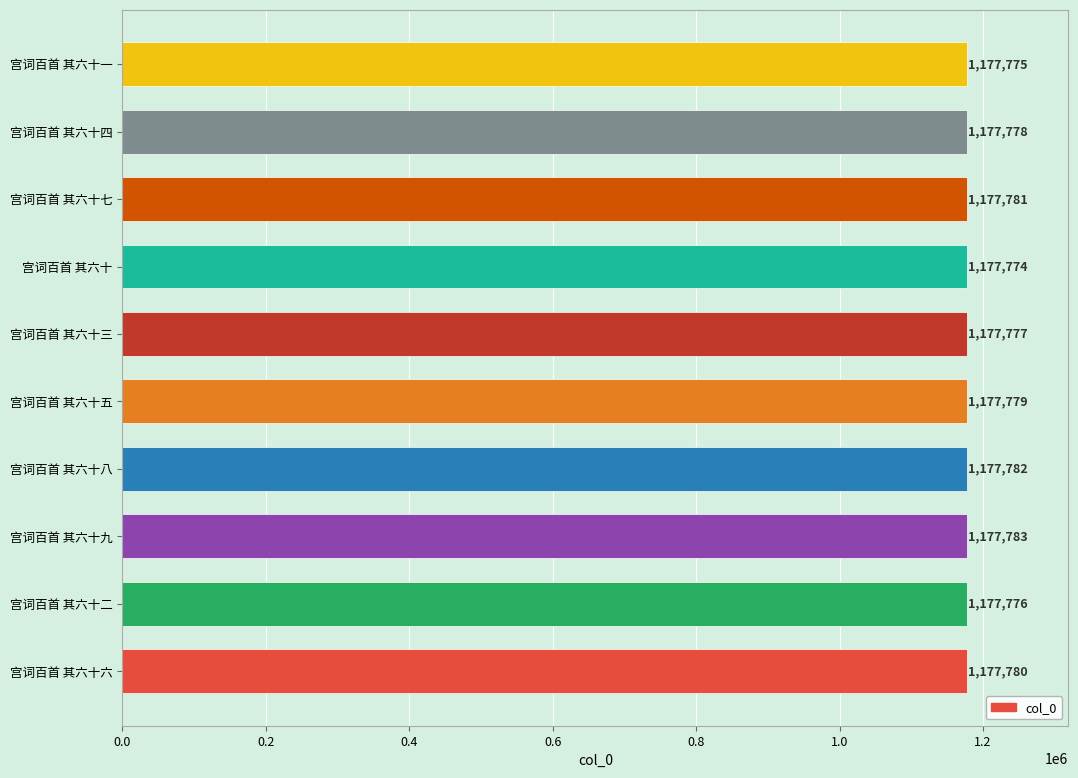

What is the difference between the maximum and minimum values?

9